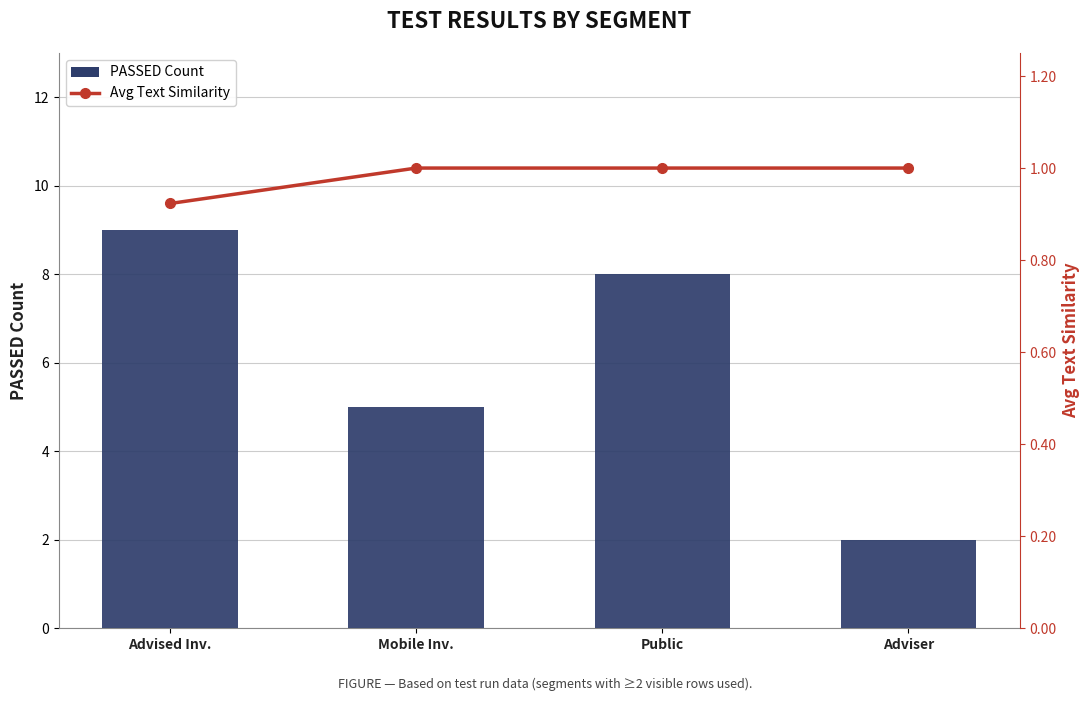

At which category is the sum across all series the highest?

Advised Inv.